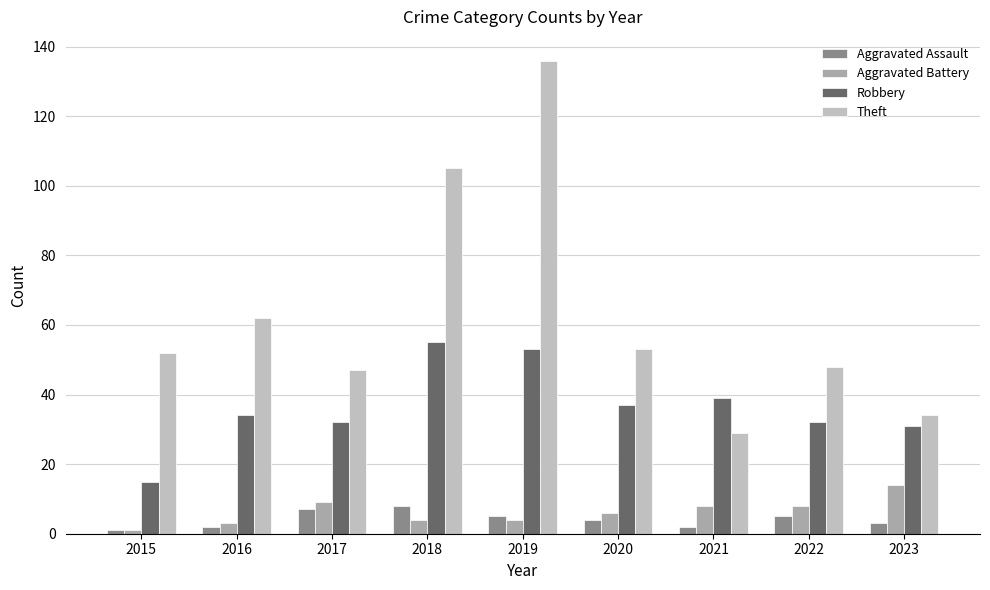

What is the value of the Aggravated Battery bar at the 9th from the left?

14